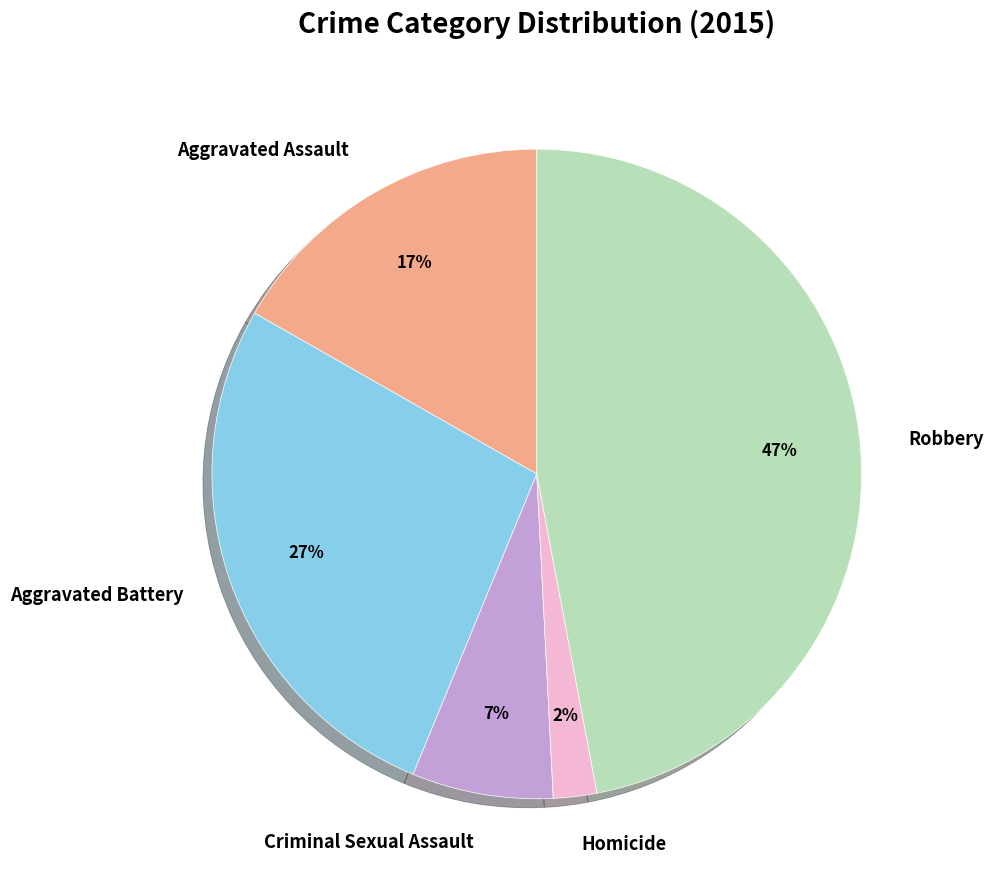

Is the sum of Homicide and Aggravated Assault greater than half?

No